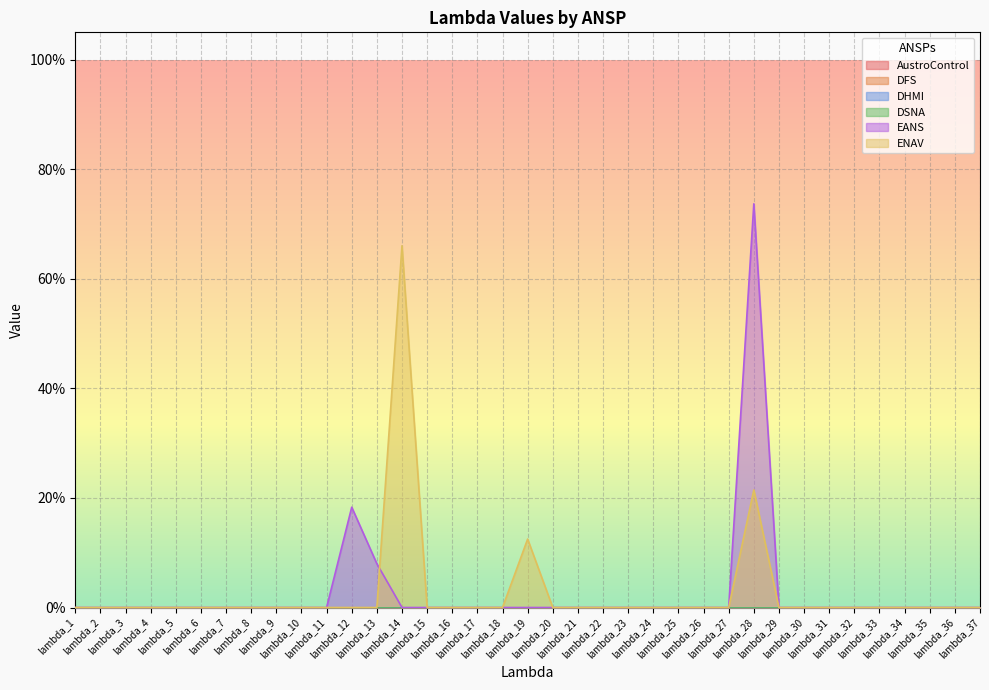

Which series changed the most between lambda_21 and lambda_28?

EANS